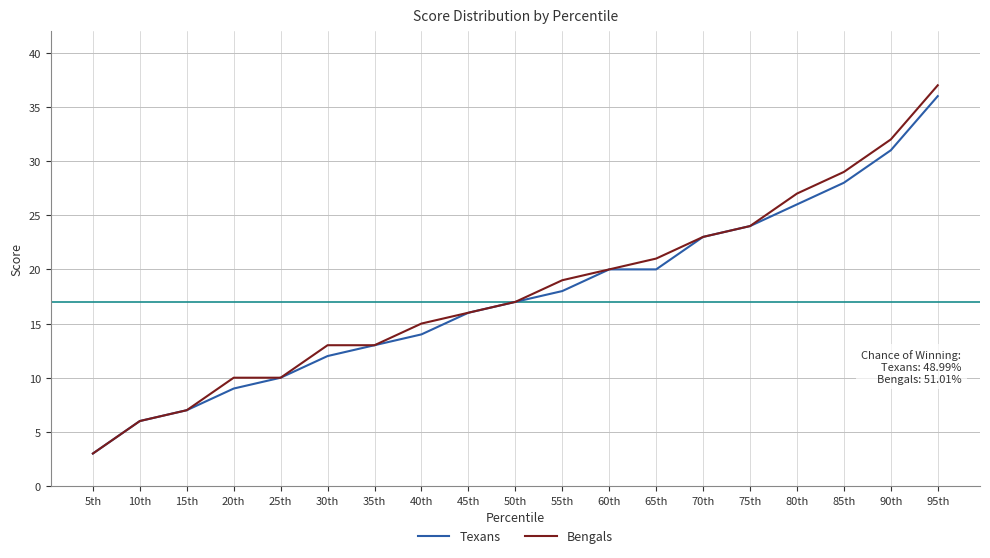

At which label is Bengals closest to 20?

60th